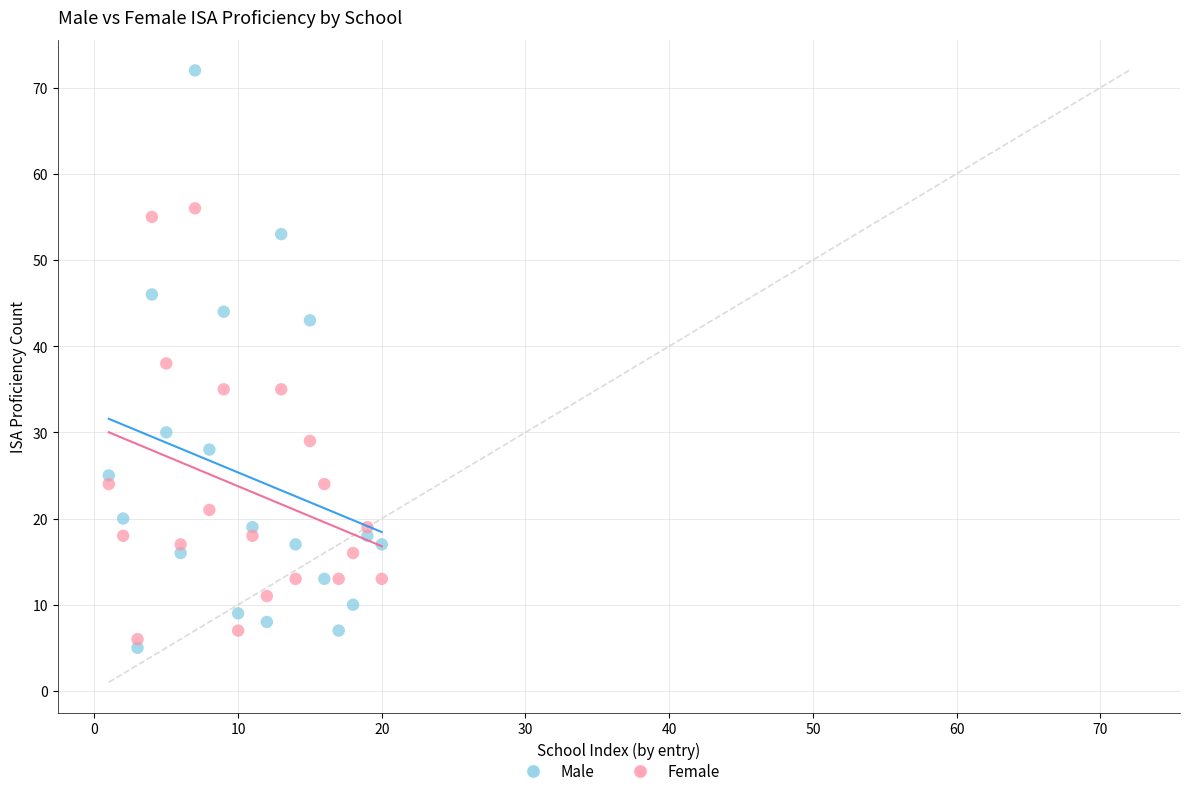

In the Female series, what Y value is closest to 31?

29